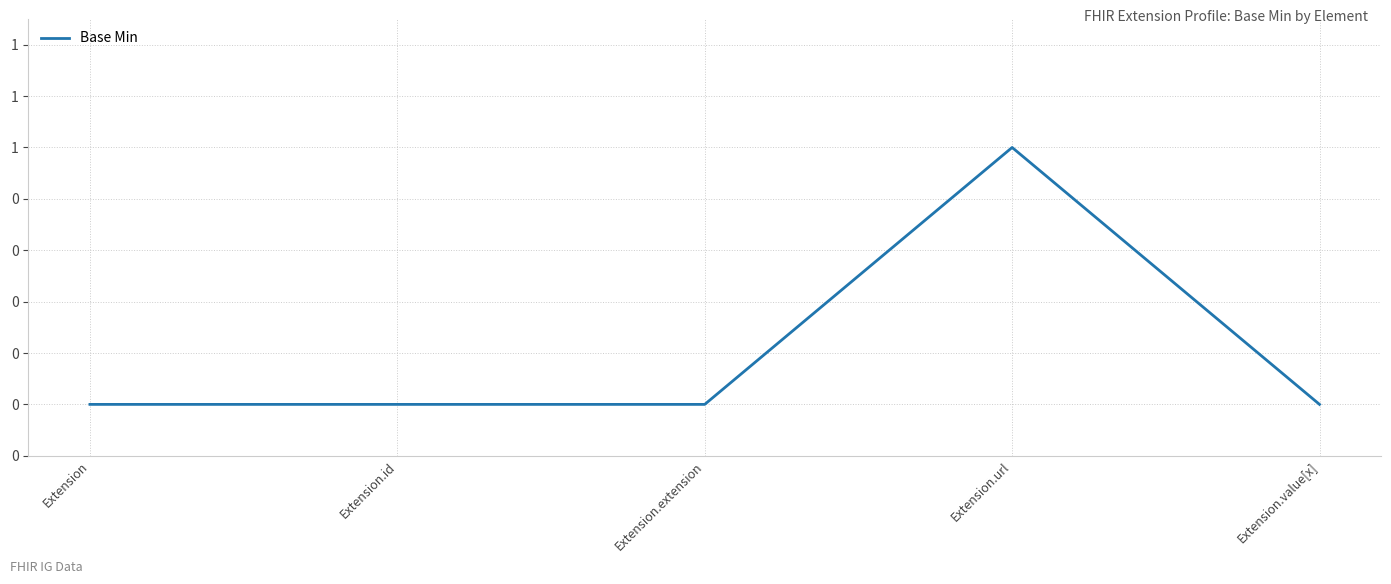

True or false: there are more than 2 points higher than both neighbors.

False